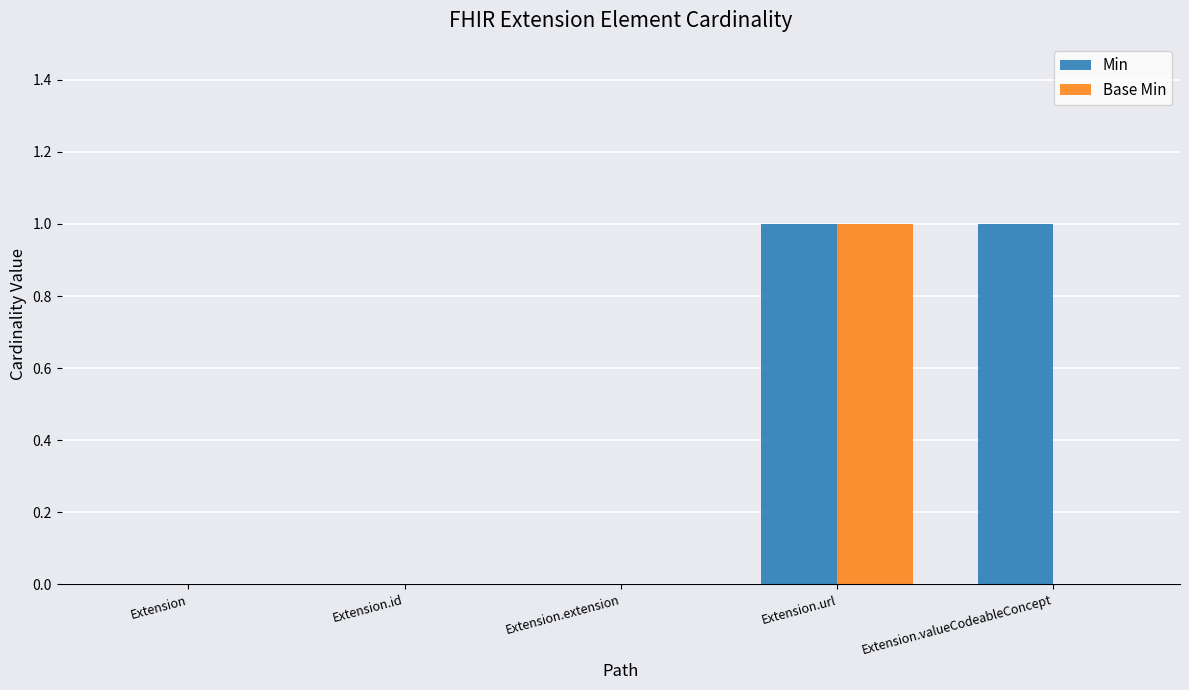

Is it true that Min equals 0 at Extension.id?

True